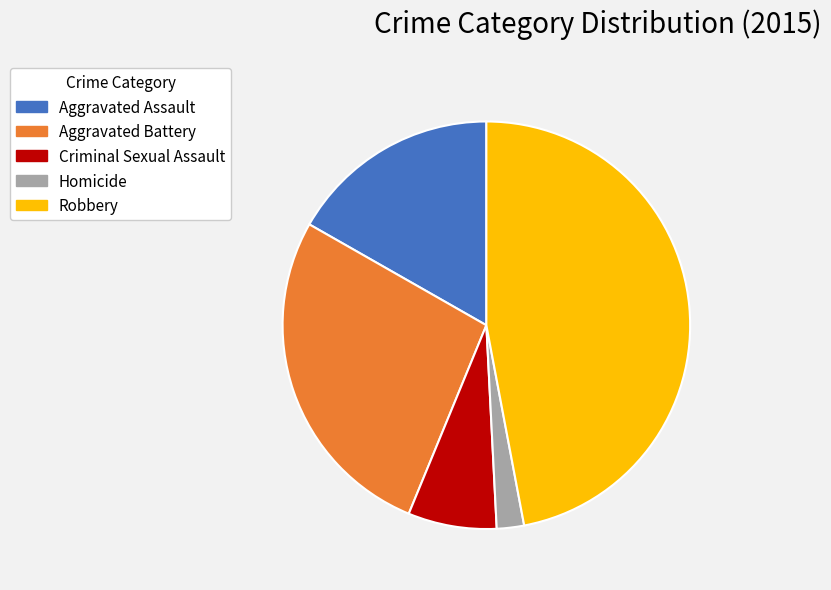

Count the number of slices in the pie.

5